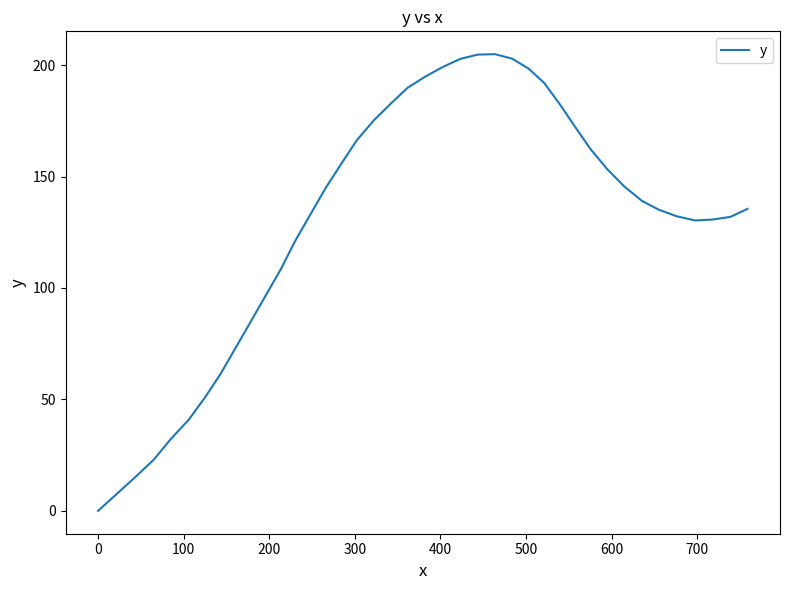

What is the difference between the maximum and minimum values?

204.9